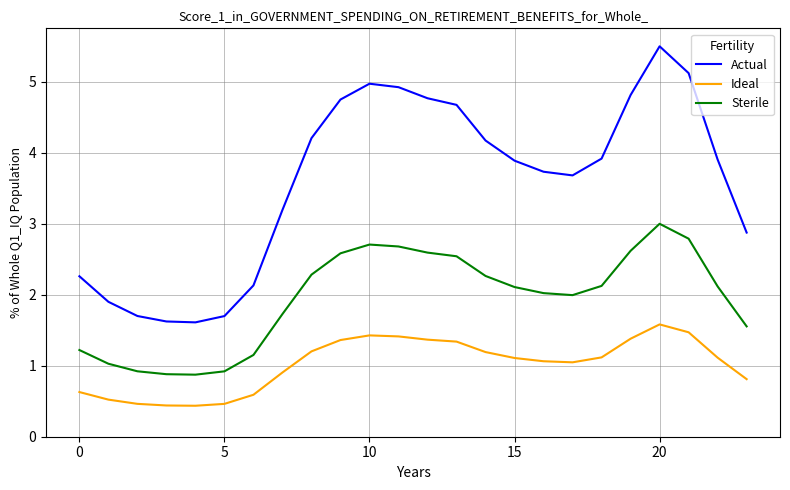

True or false: Actual has more than 0 interior local peaks.

True